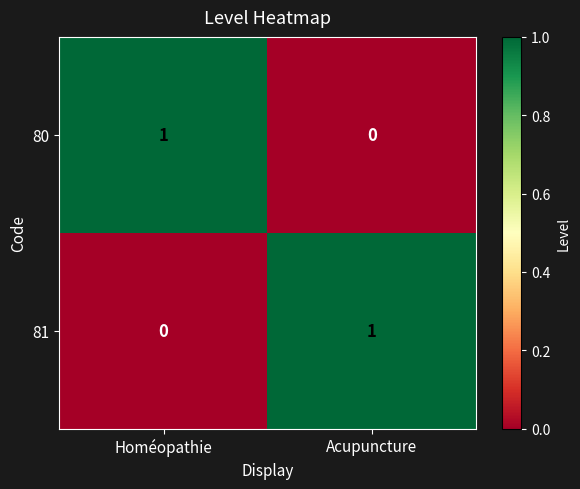

At how many categories does at least one series exceed 0?

2